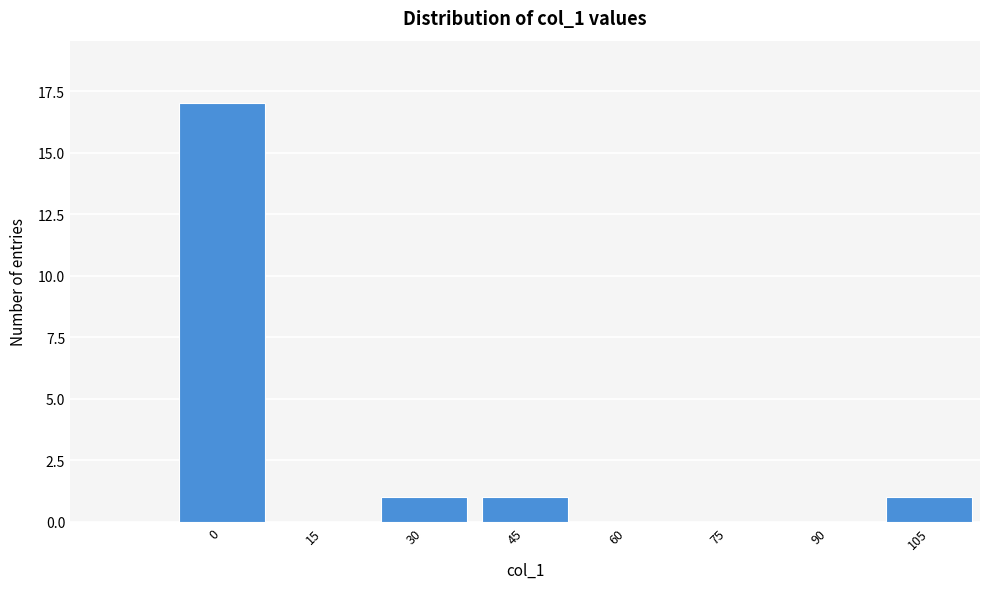

Reading left to right, list all the values displayed in this chart.

0=17	15=0	30=1	45=1	60=0	75=0	90=0	105=1